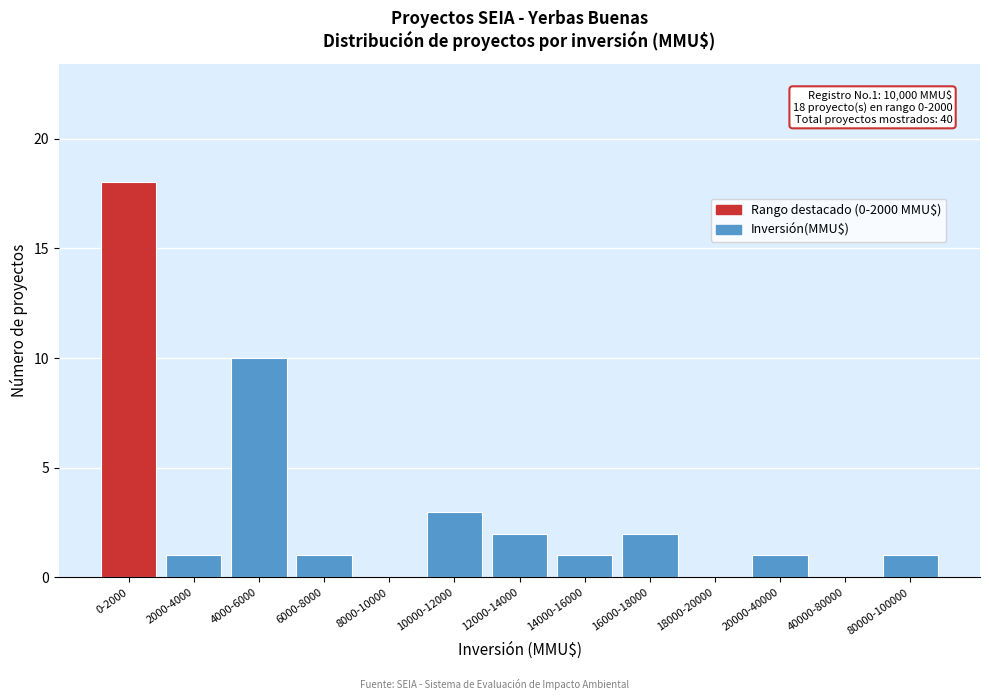

Reading left to right, extract all data points from this chart.

0-2000=18	2000-4000=1	4000-6000=10	6000-8000=1	8000-10000=0	10000-12000=3	12000-14000=2	14000-16000=1	16000-18000=2	18000-20000=0	20000-40000=1	40000-80000=0	80000-100000=1